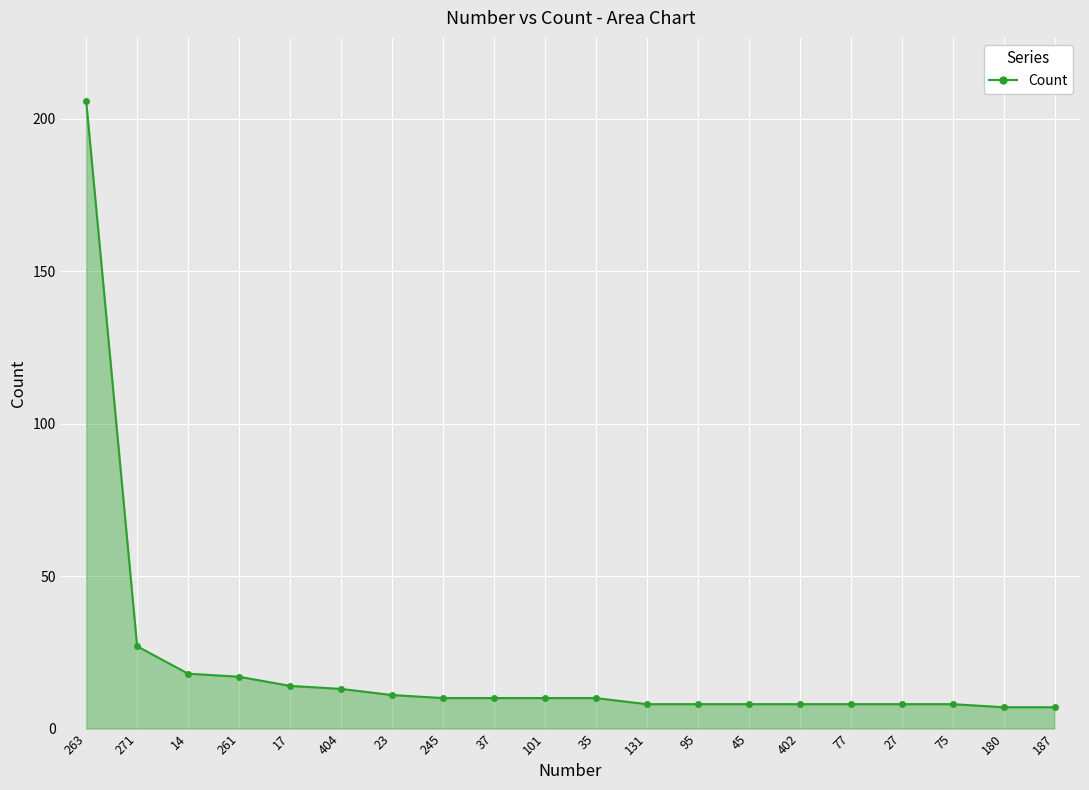

Where is the data nearest to the value 106?

271